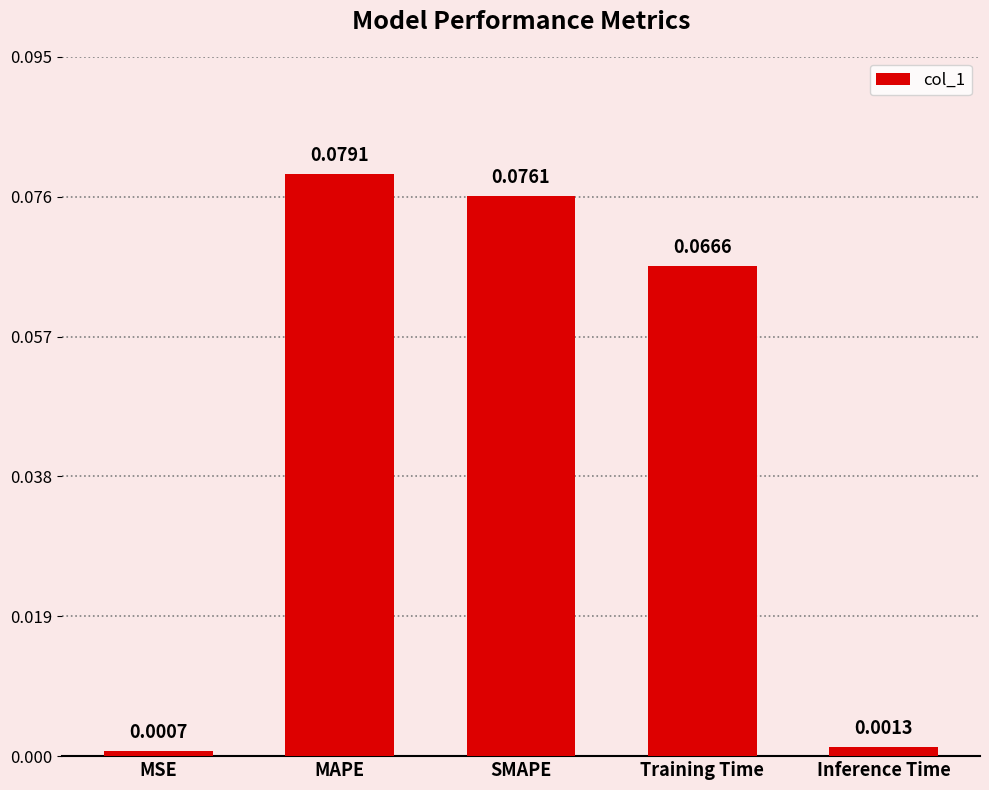

List the labels in order of value, smallest first.

MSE, Inference Time, Training Time, SMAPE, MAPE